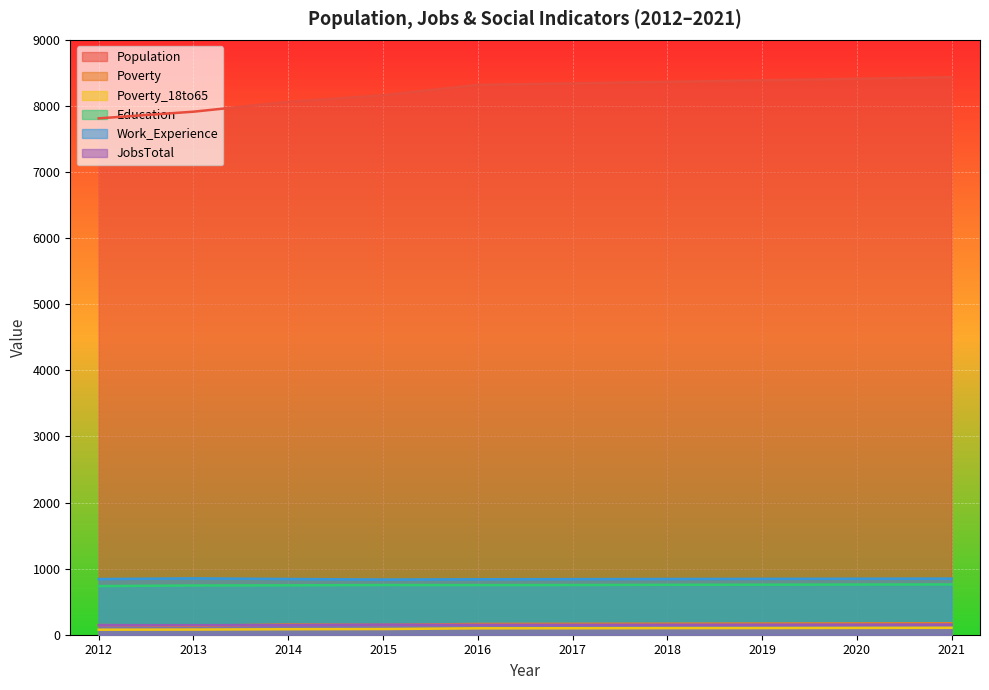

Reading left to right, list all the values displayed in this chart.

Population: 2012=7812	2013=7913	2014=8062	2015=8161	2016=8319	2017=8342	2018=8365	2019=8388	2020=8411	2021=8434
Poverty: 2012=146	2013=135	2014=155	2015=149	2016=163	2017=165	2018=167	2019=169	2020=171	2021=173
Poverty_18to65: 2012=76	2013=78	2014=83	2015=86	2016=97	2017=98	2018=100	2019=101	2020=103	2021=105
Education: 2012=736	2013=745	2014=747	2015=752	2016=751	2017=752	2018=755	2019=757	2020=759	2021=761
Work_Experience: 2012=842	2013=852	2014=843	2015=835	2016=839	2017=841	2018=843	2019=845	2020=847	2021=849
JobsTotal: 2012=145	2013=144	2014=147	2015=152	2016=150	2017=150	2018=151	2019=152	2020=153	2021=154